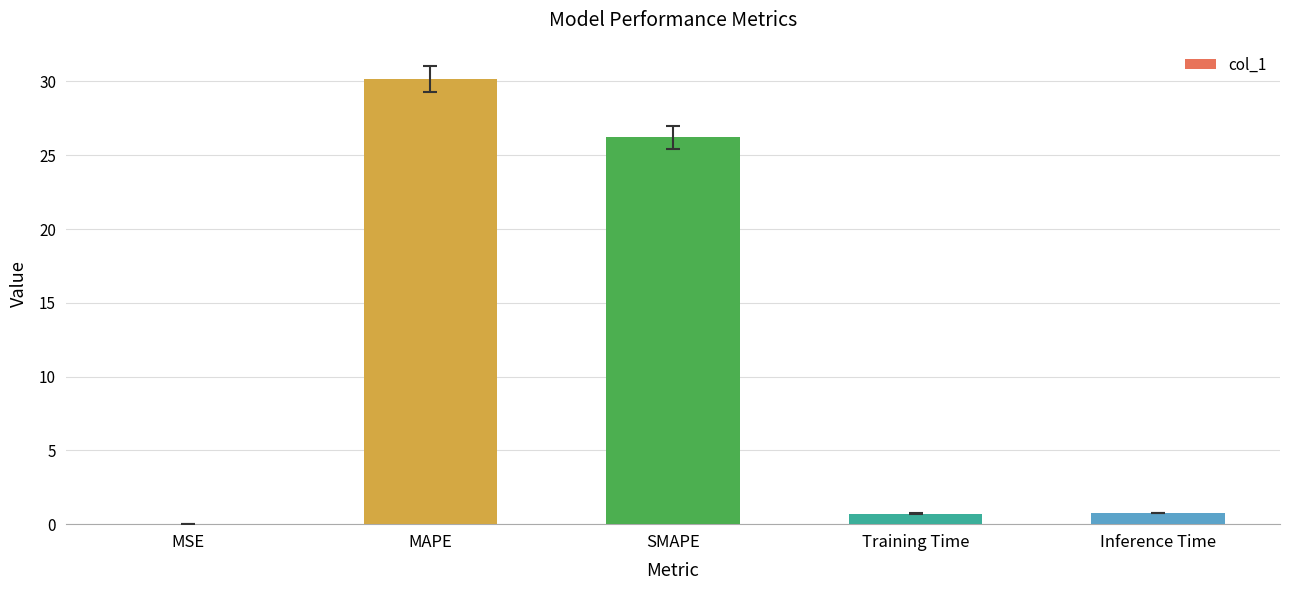

What is the sum of the values at MAPE and Inference Time?

30.9